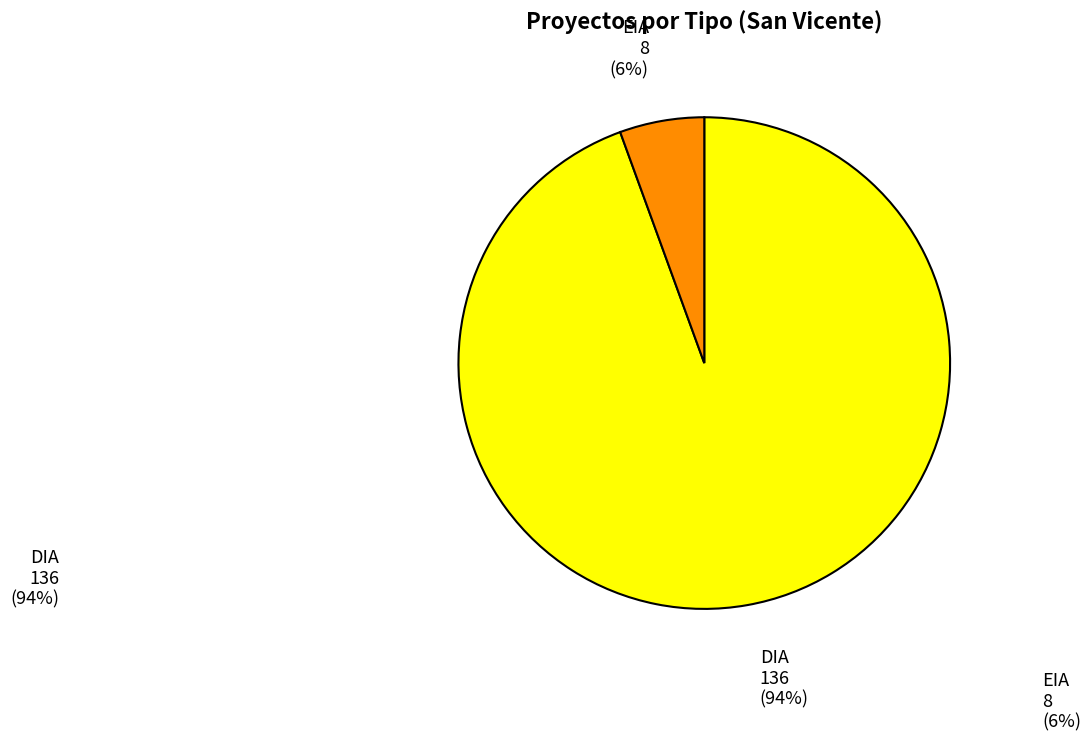

How many segments does this pie chart have?

2